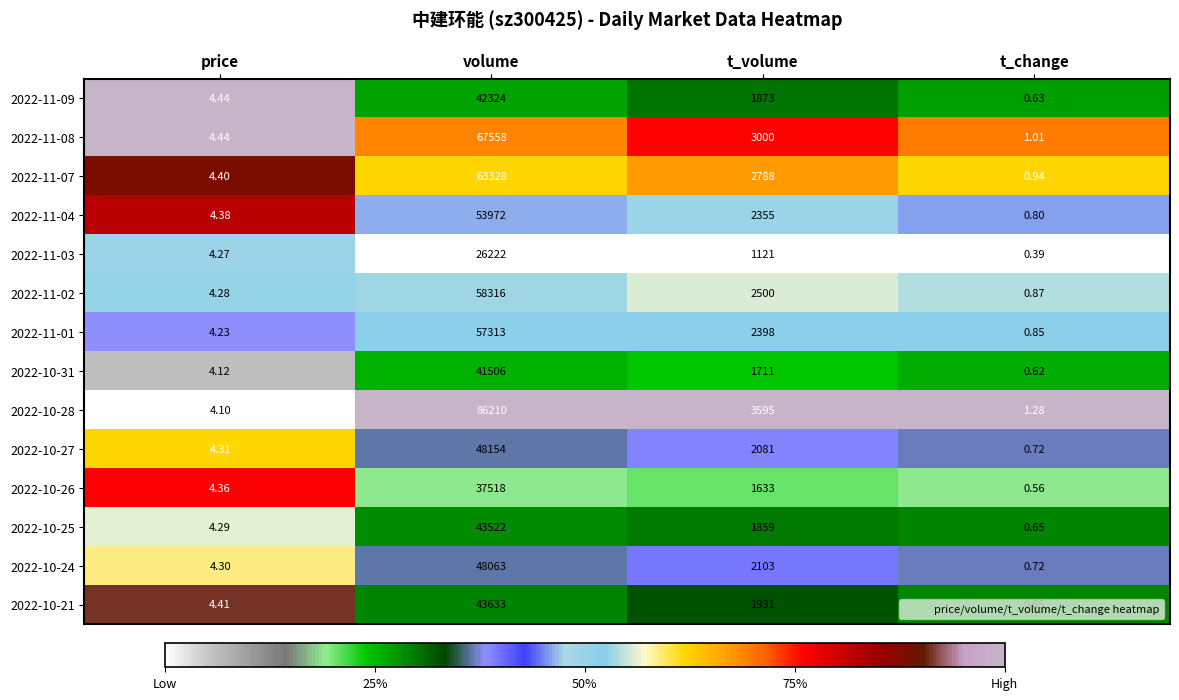

Which series changed the most between price and volume?

2022-10-28